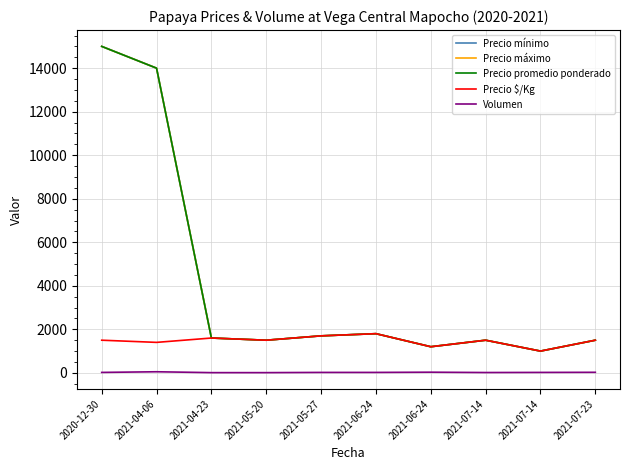

At which category is the sum across all series the highest?

2020-12-30